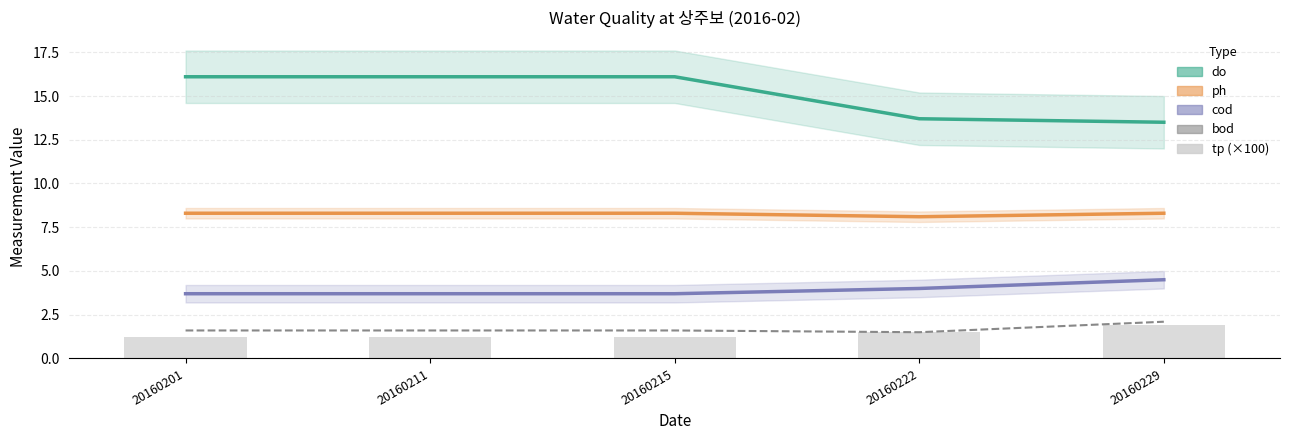

What is the value of the ph bar at the 5th from the left?

8.3